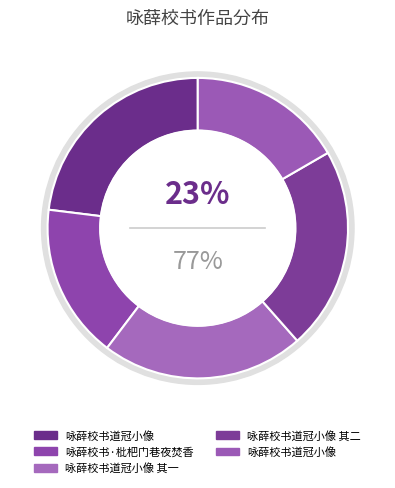

Is there a majority slice in this chart?

No